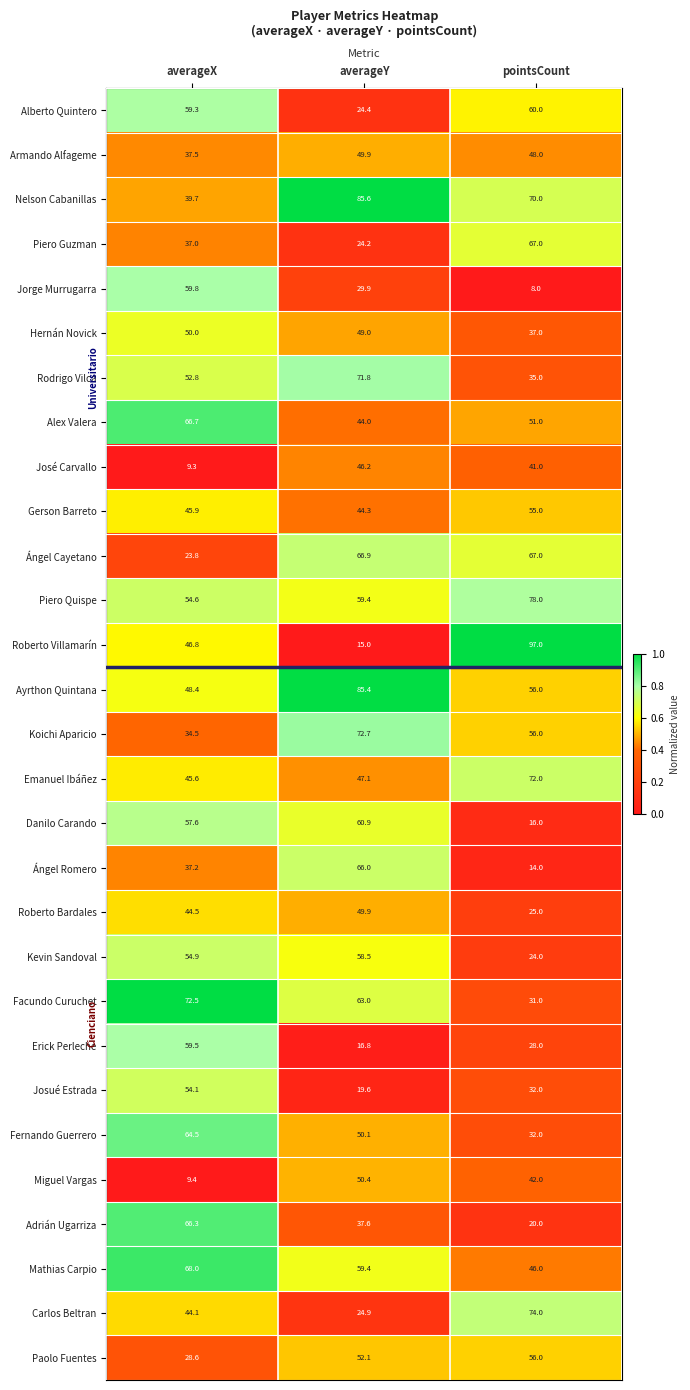

At which label does Mathias Carpio reach its minimum?

pointsCount